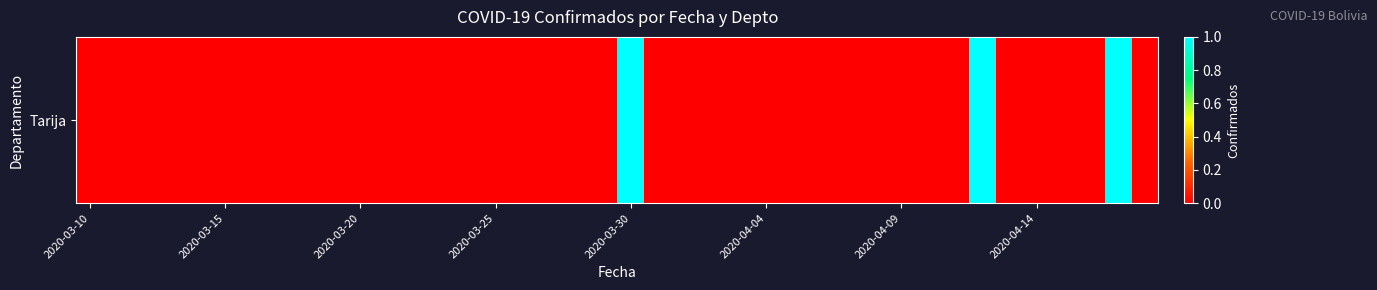

Reading left to right, extract all data points from this chart.

0	0	0	0	0	0	0	0	0	0	0	0	0	0	0	0	0	0	0	0	1	0	0	0	0	0	0	0	0	0	0	0	0	1	0	0	0	0	1	0